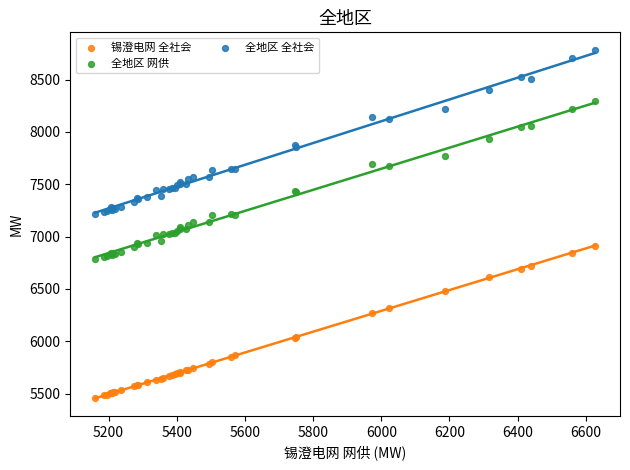

Which series contains the lowest Y value?

锡澄电网 全社会